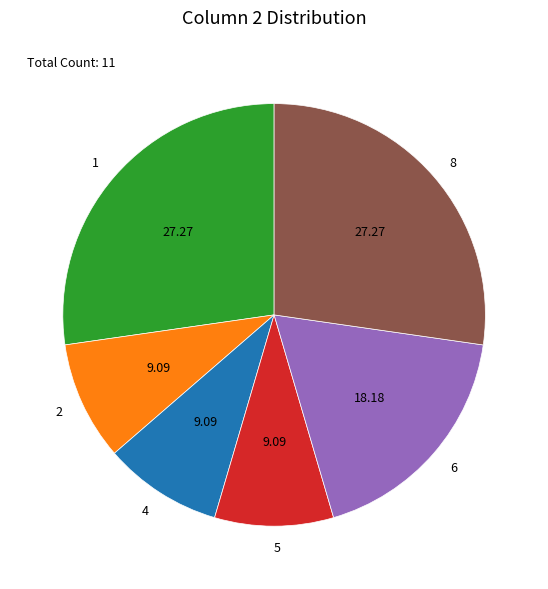

Is it true that 5 is 20% of the pie?

False